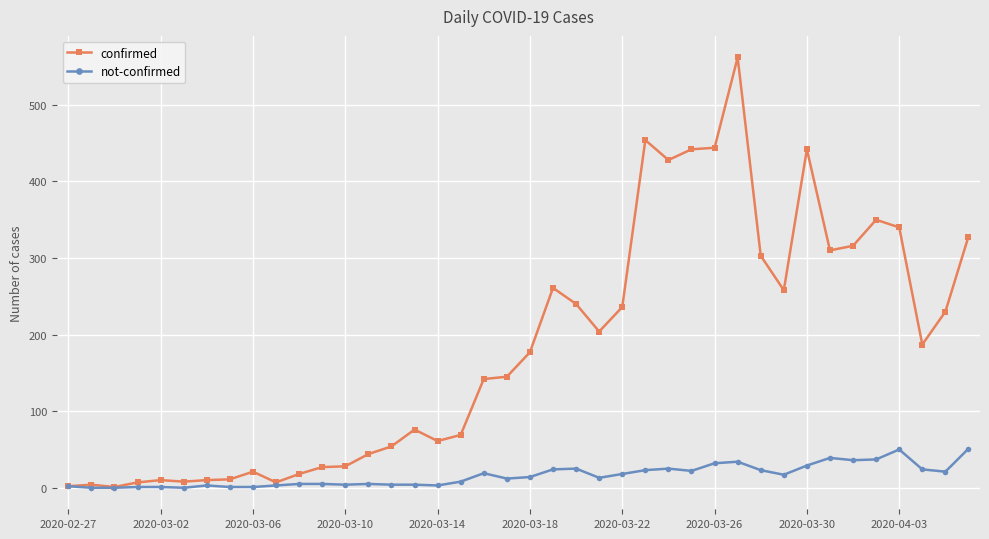

Rank the series by their average value, from lowest to highest.

not-confirmed, confirmed